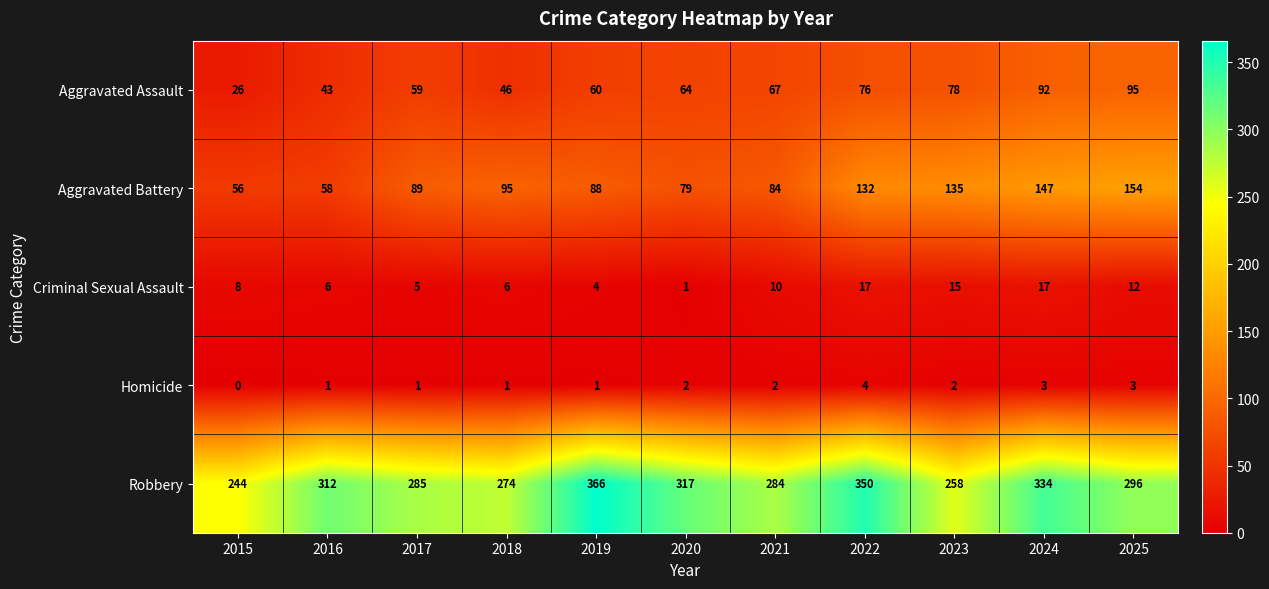

At which label is Aggravated Battery closest to 105?

2018